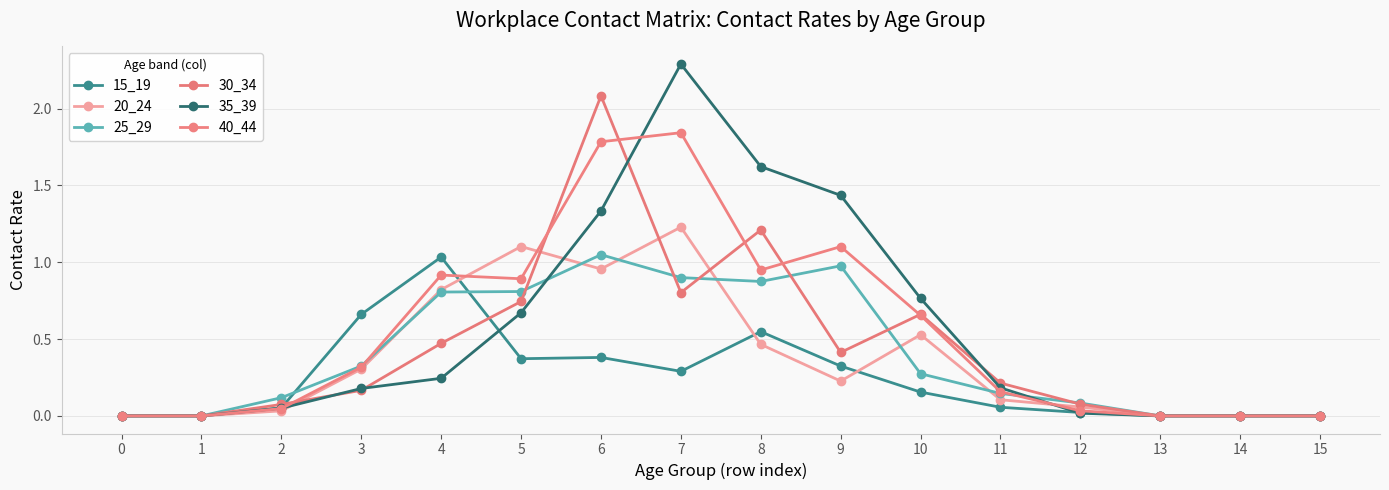

Does the chart have visible grid lines?

Yes